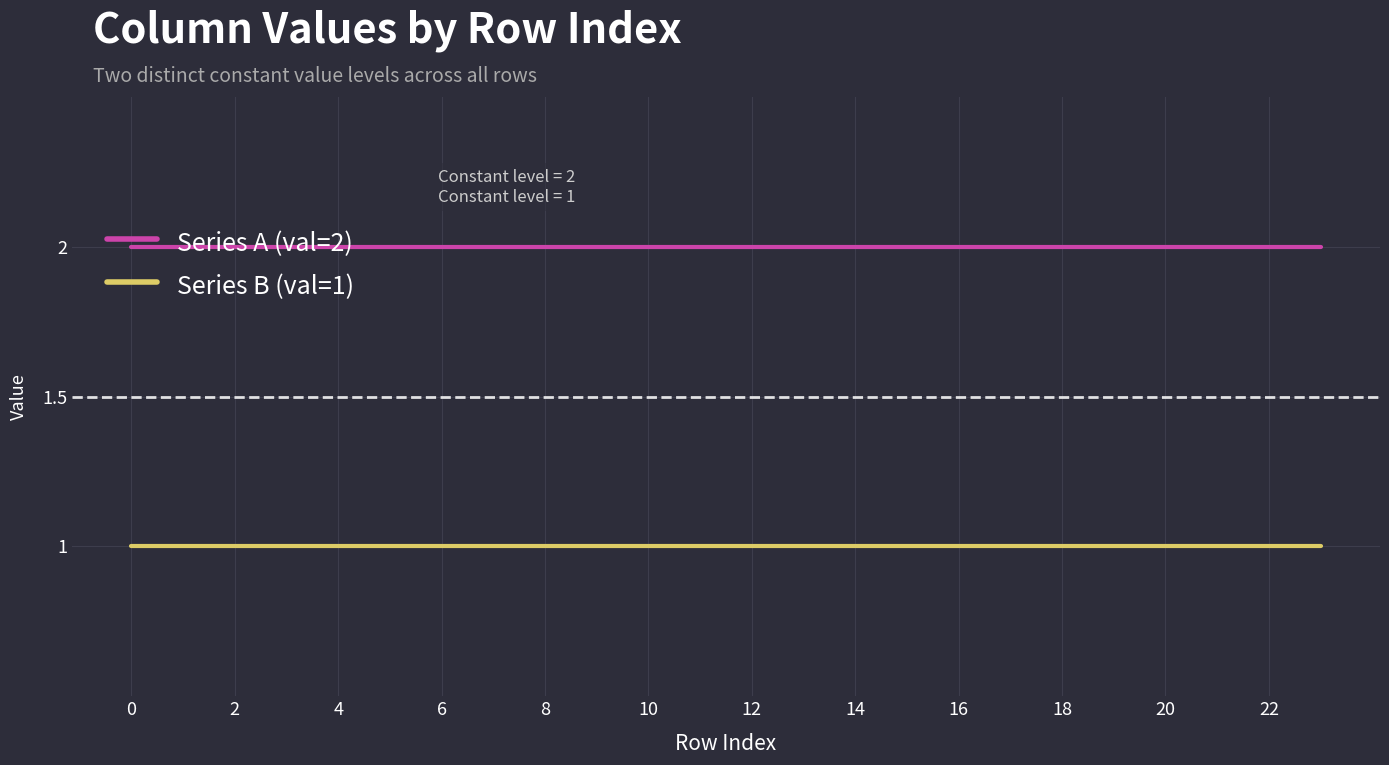

List the series in order of their overall mean, lowest first.

Series B (val=1), Series A (val=2)